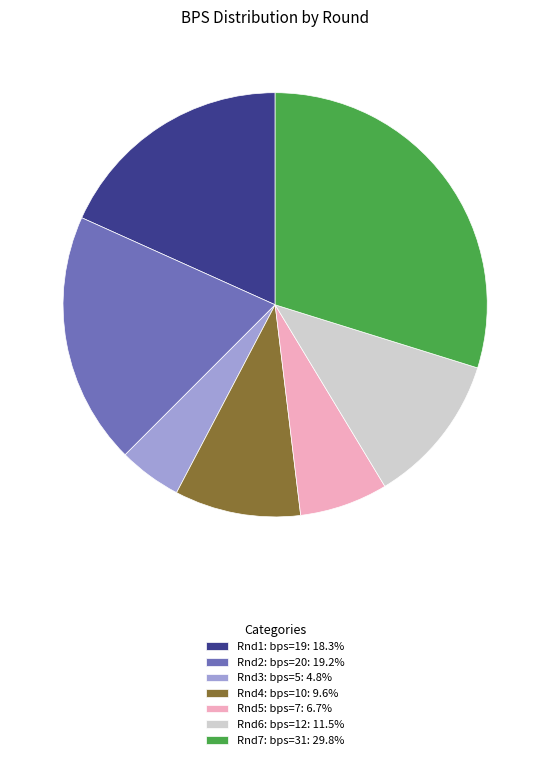

Combined, do Rnd2: bps=20: 19.2% and Rnd7: bps=31: 29.8% account for over 50%?

No